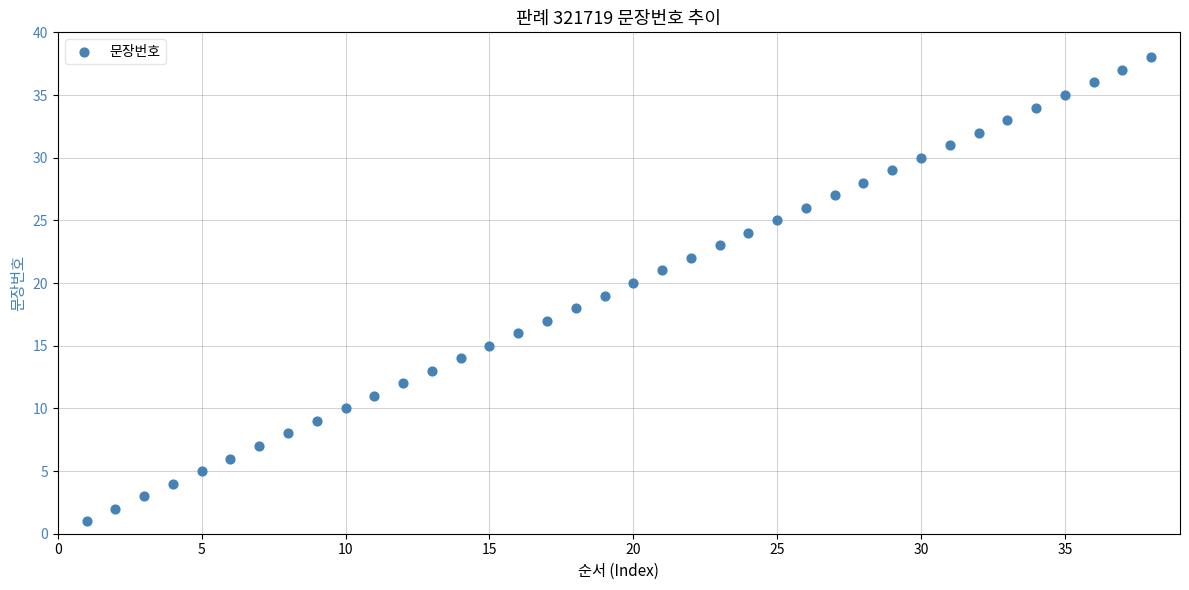

What is the range of Y values (max minus min)?

37